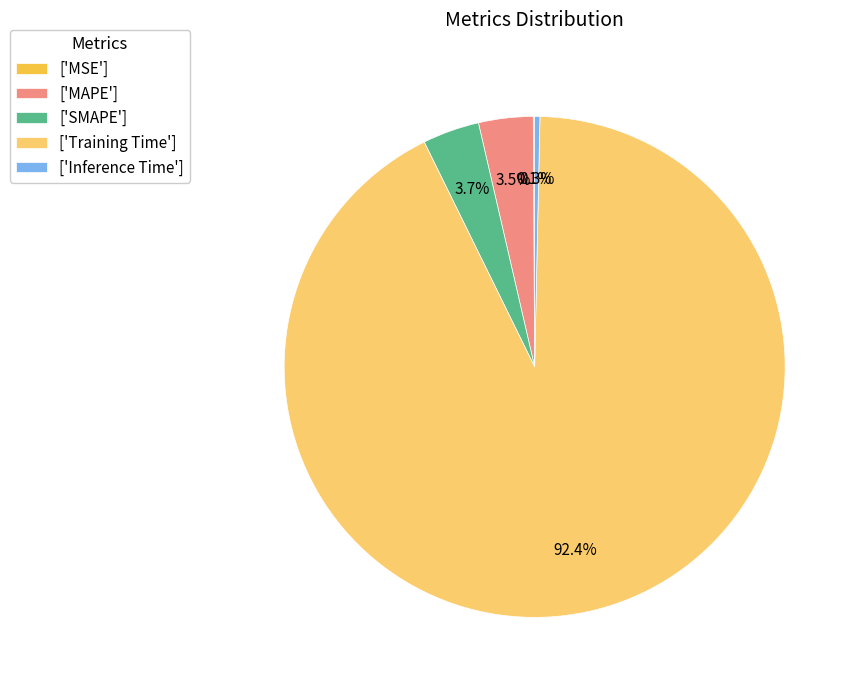

What portion of the pie excludes ['SMAPE']?

96.3%